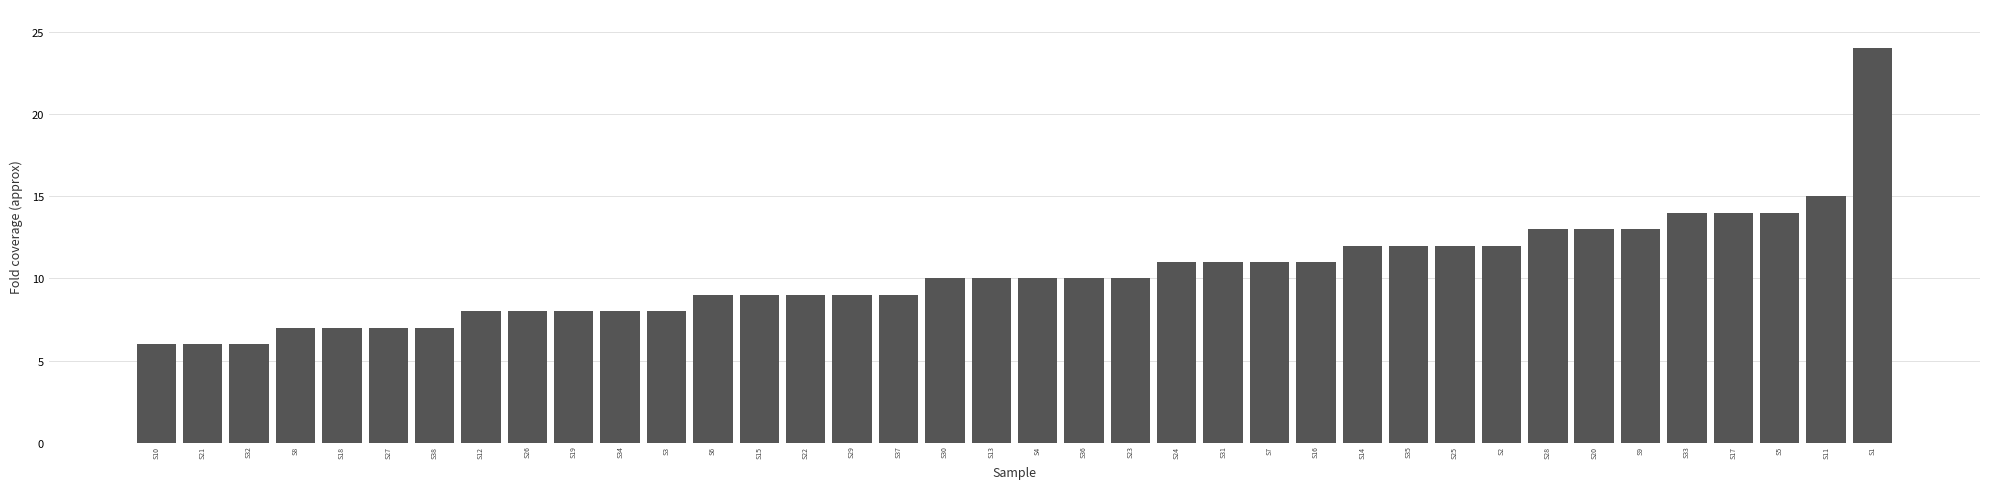

What is the greatest value displayed?

24